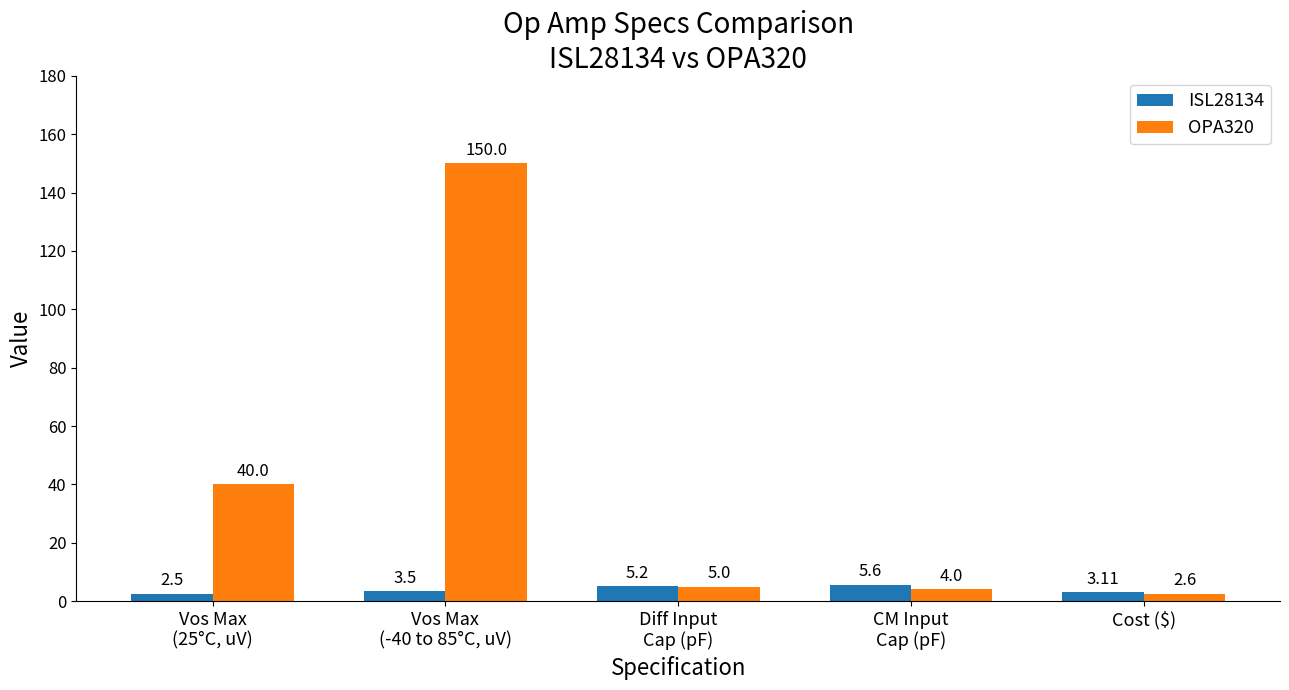

What is the maximum value for ISL28134?

5.6